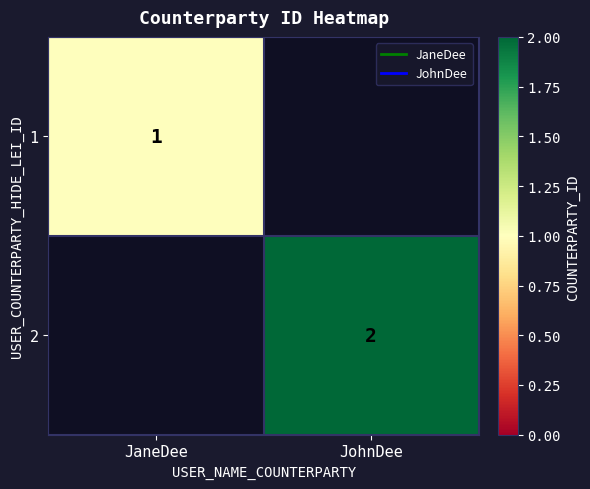

Is the value of 1 at JohnDee greater than the value of 2 at JaneDee?

No